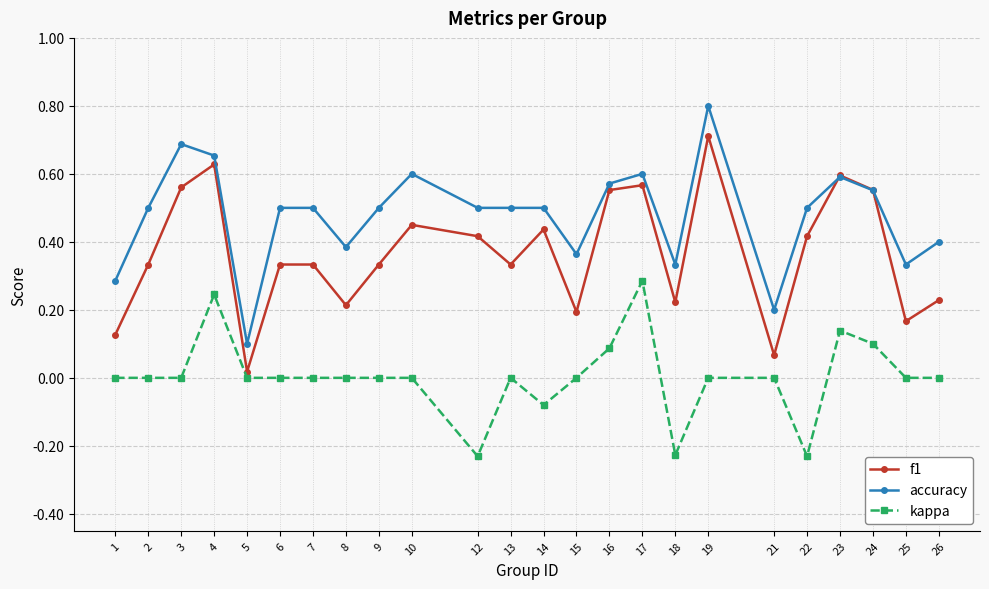

At which category does f1 reach its first local valley?

5